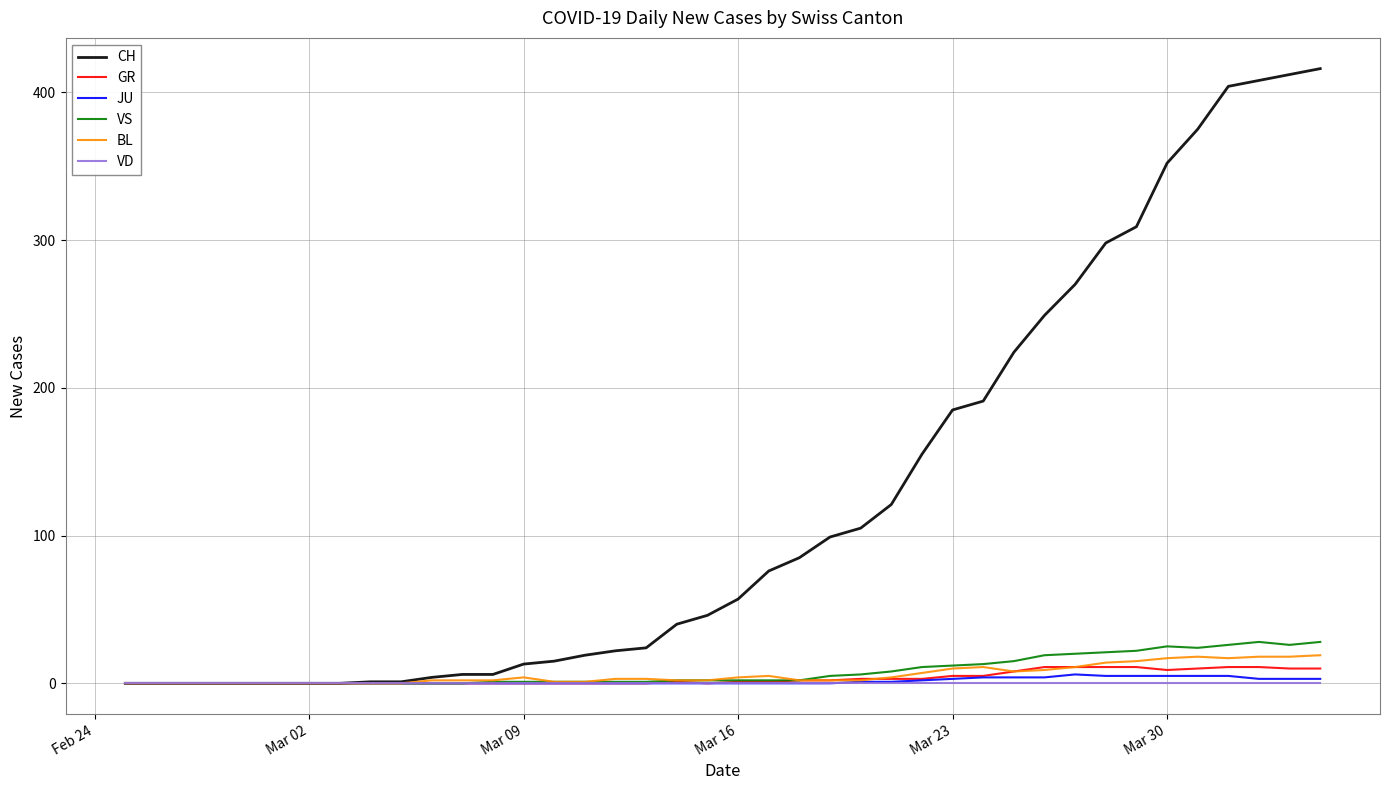

Rank the series by their maximum value, from lowest to highest.

VD, JU, GR, BL, VS, CH